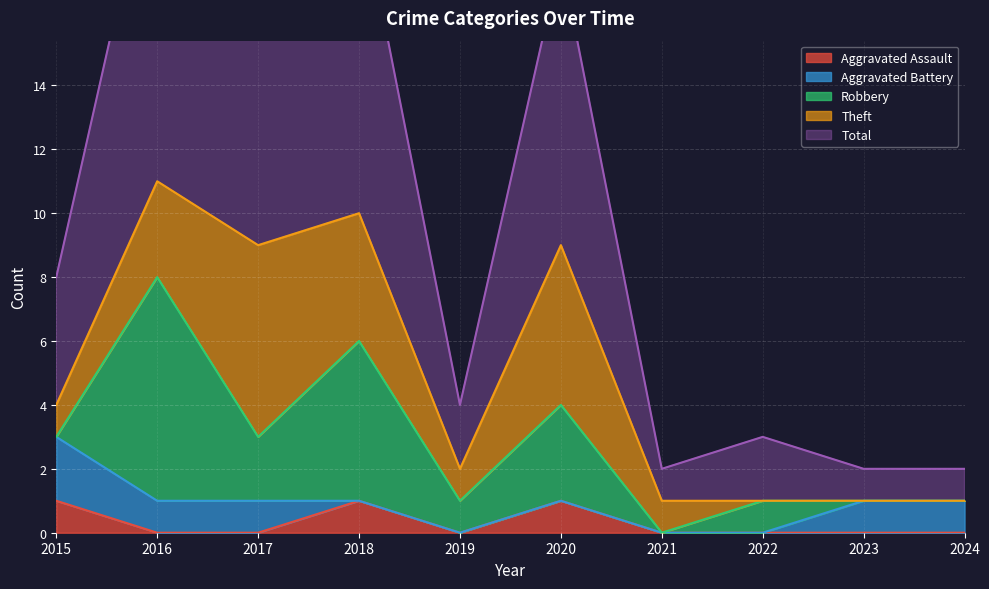

How many interior local peaks does the Theft series have?

2